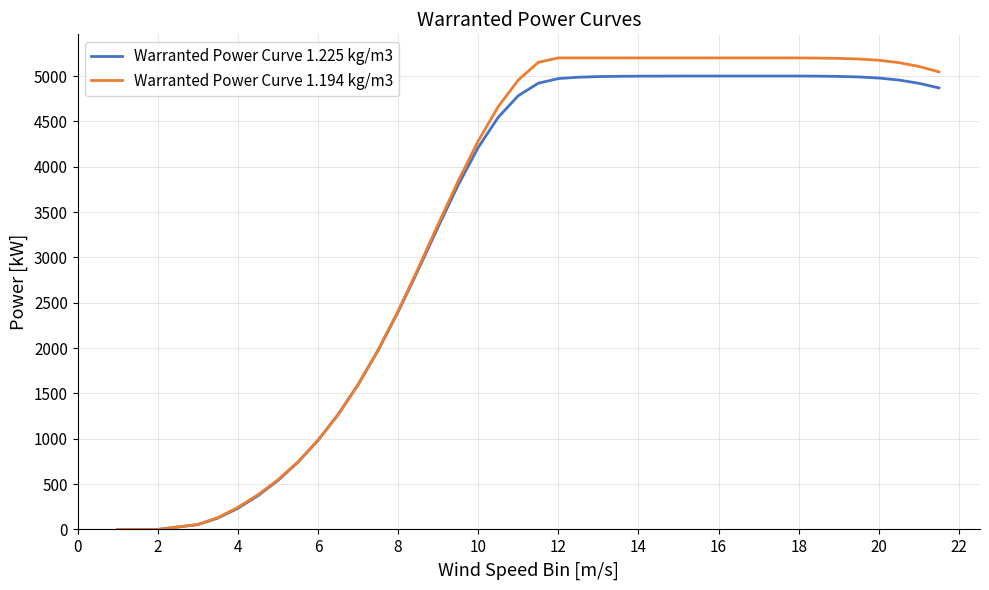

Which series has the largest range (max minus min)?

Warranted Power Curve 1.194 kg/m3